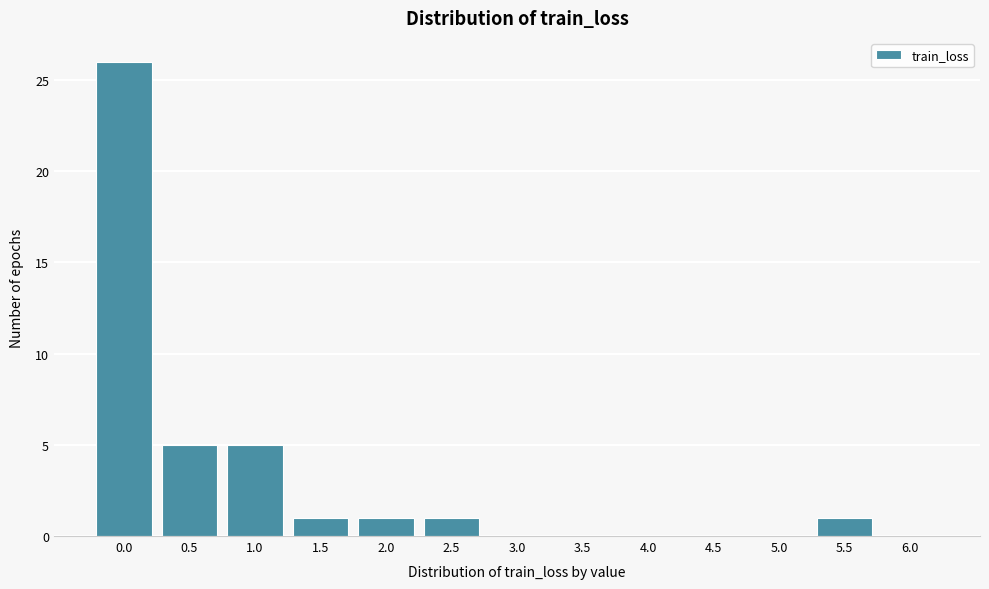

Reading left to right, transcribe all the data shown in this chart.

0.0=26	0.5=5	1.0=5	1.5=1	2.0=1	2.5=1	3.0=0	3.5=0	4.0=0	4.5=0	5.0=0	5.5=1	6.0=0